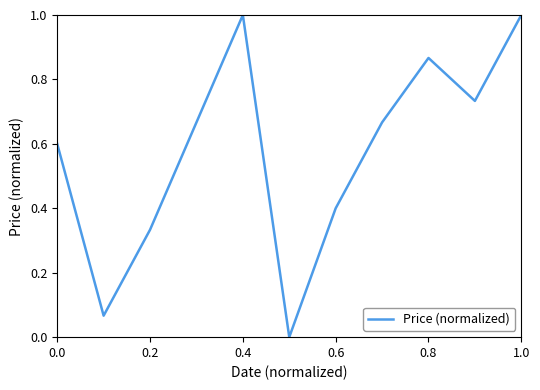

What is the maximum value shown in the chart?

1.0